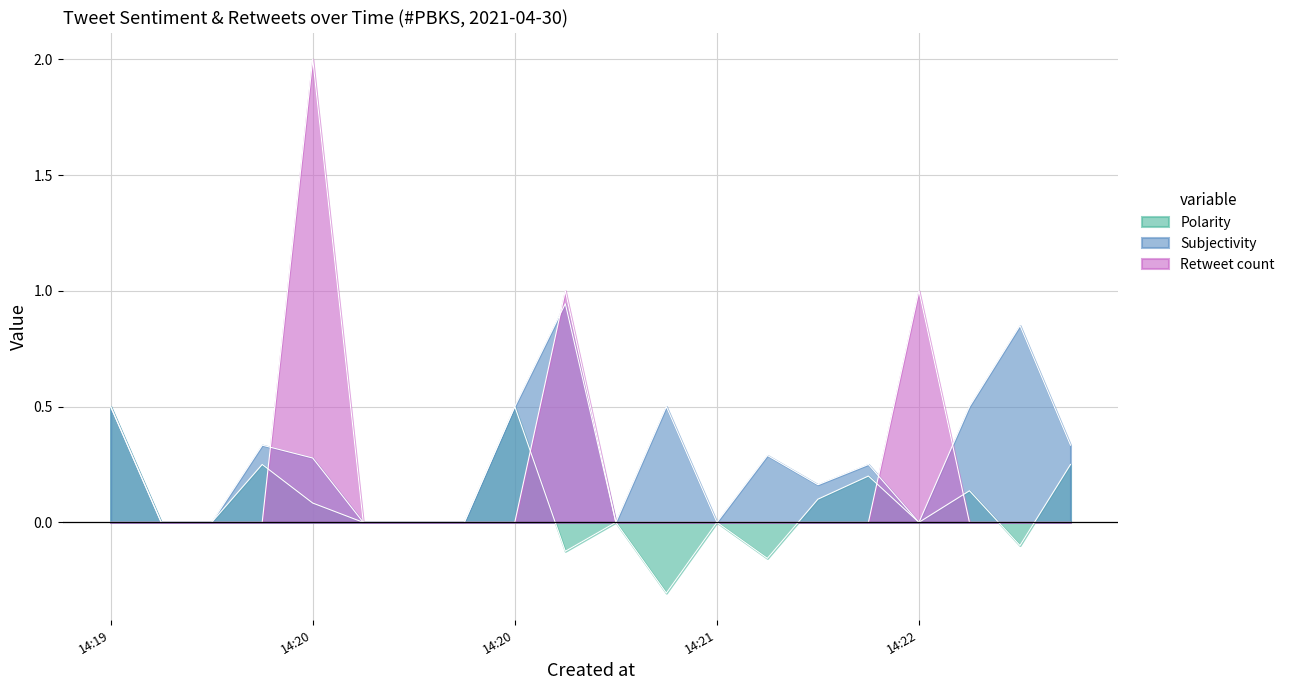

Is it true that Subjectivity equals 0.1 at 2021-04-30 14:22:29?

False